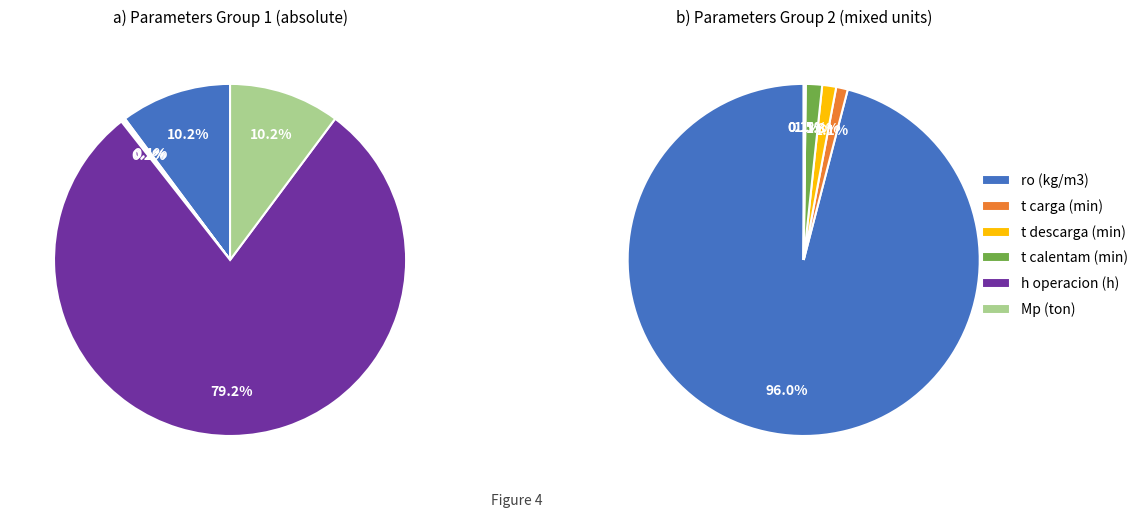

Count the number of slices in the pie.

8